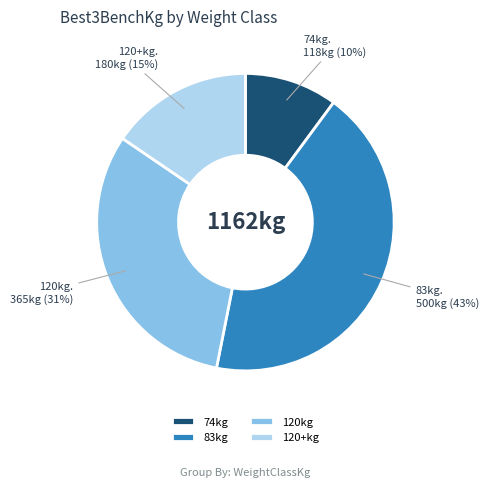

To the nearest percent, what is the average slice percentage?

25%